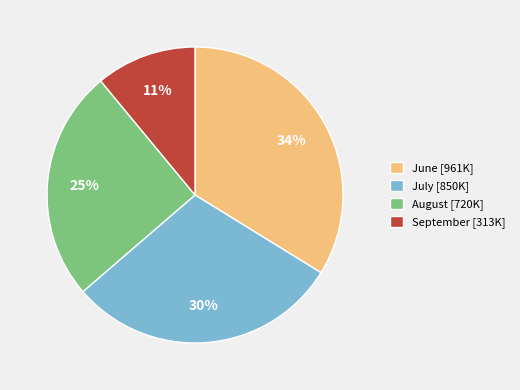

To the nearest percent, what is the difference between the June [961K] and July [850K] slice percentages?

4%